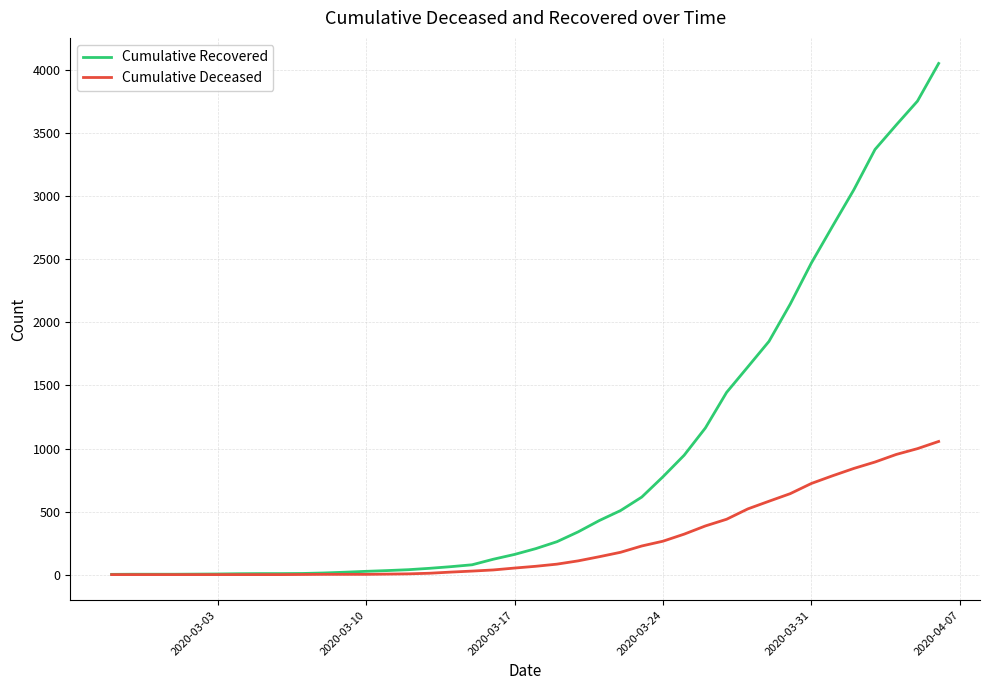

Is this an area chart (filled region under the line)?

No